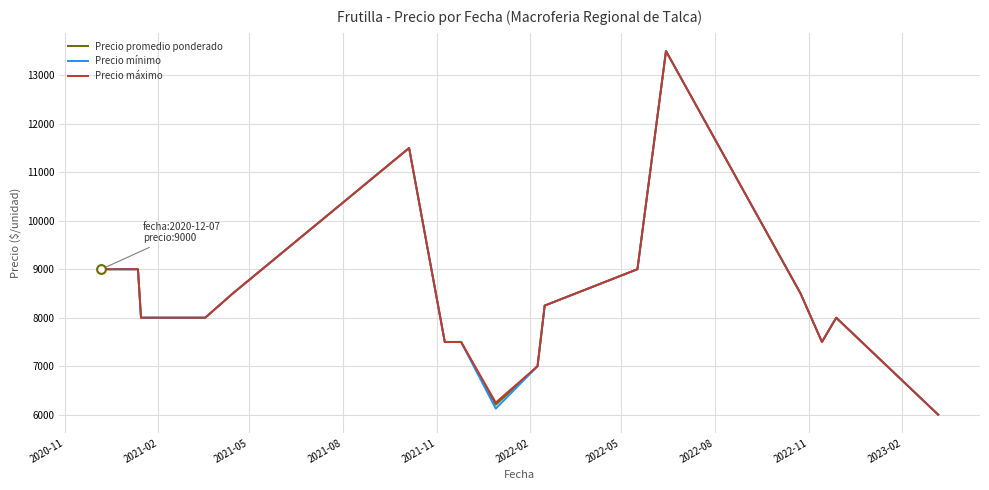

At how many categories does at least one series exceed 9178?

2